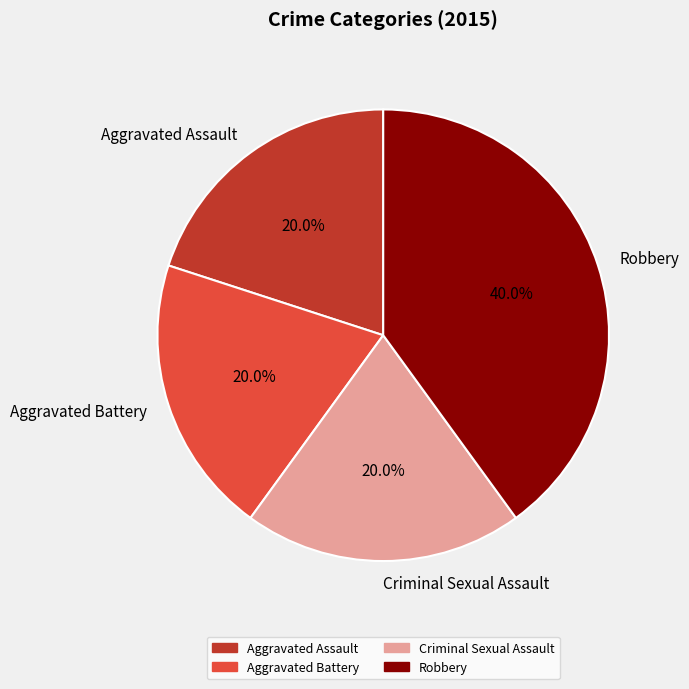

To the nearest percent, what is the average slice percentage?

25%